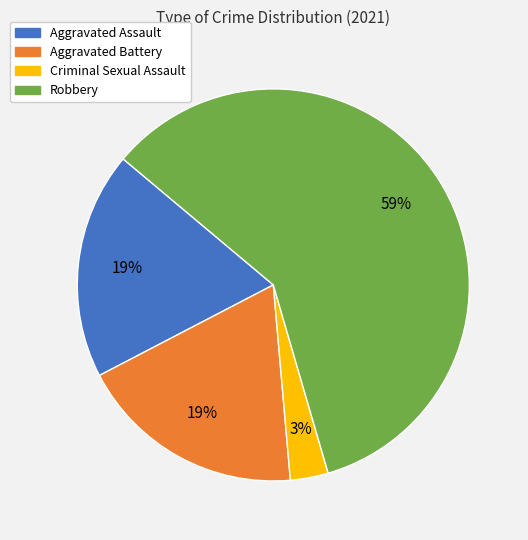

To the nearest percent, what is the average slice percentage?

25%